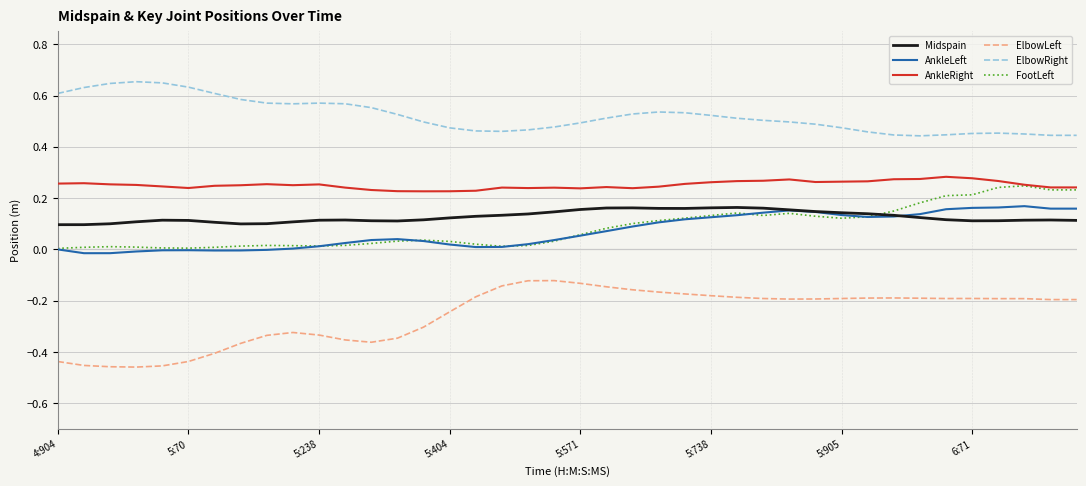

Which series has the largest total across all categories?

ElbowRight